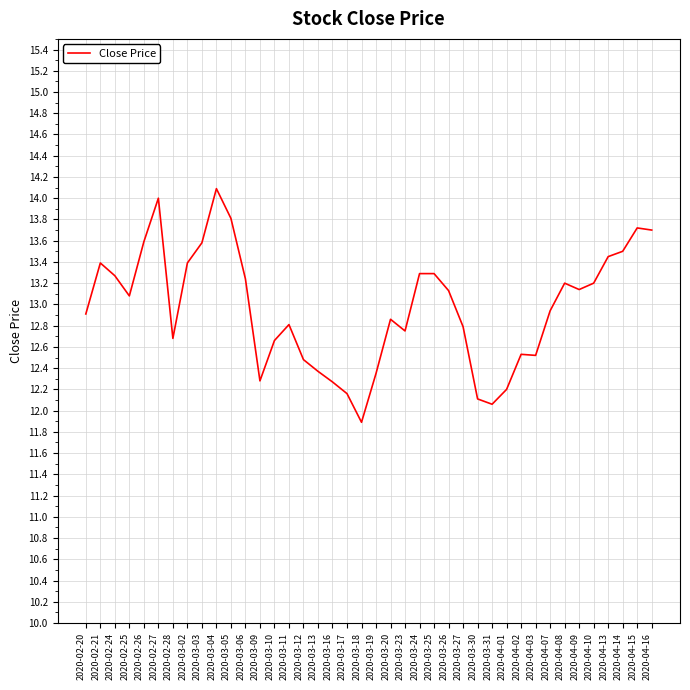

The chart shows a value of 13.3 at 2020-03-24. True or false?

True